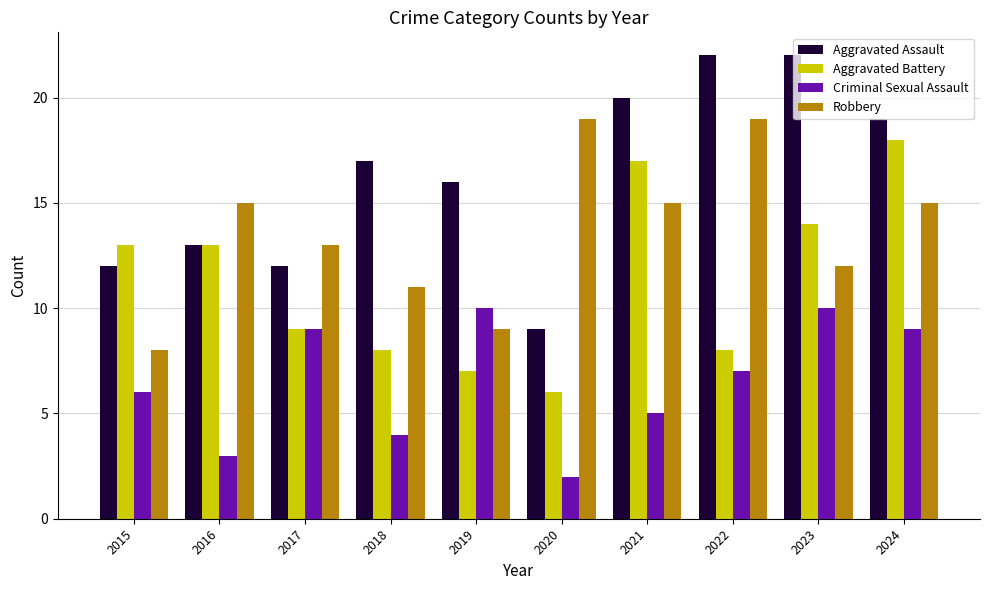

How many series are shown in this chart?

4